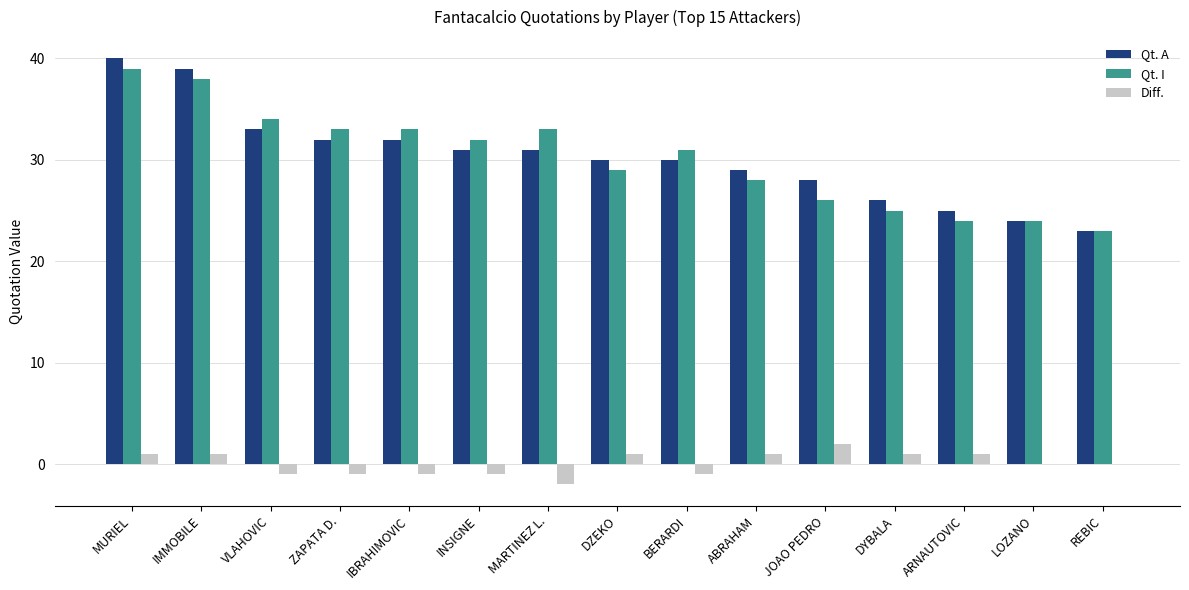

Is the value of Qt. I at MURIEL greater than the value of Diff. at INSIGNE?

Yes